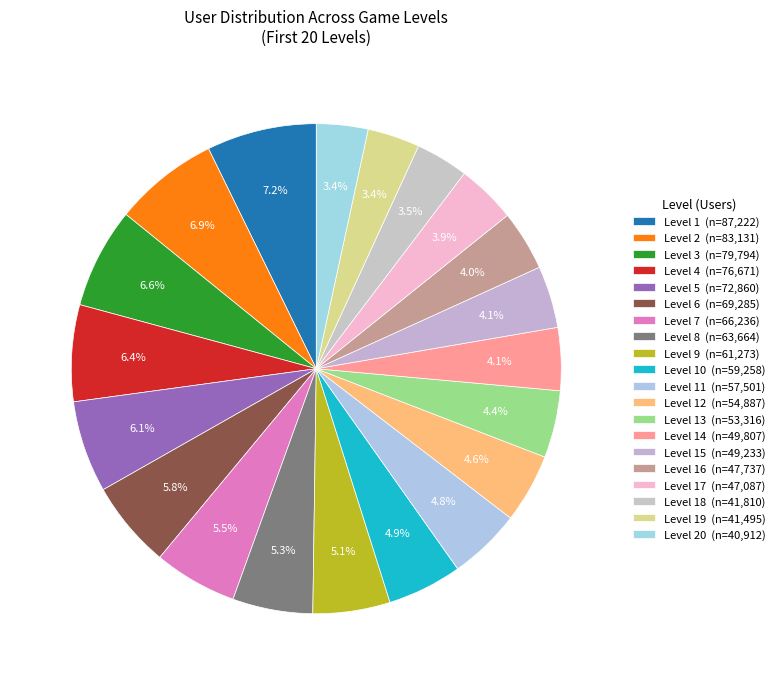

Is there any slice that represents more than half of the pie?

No